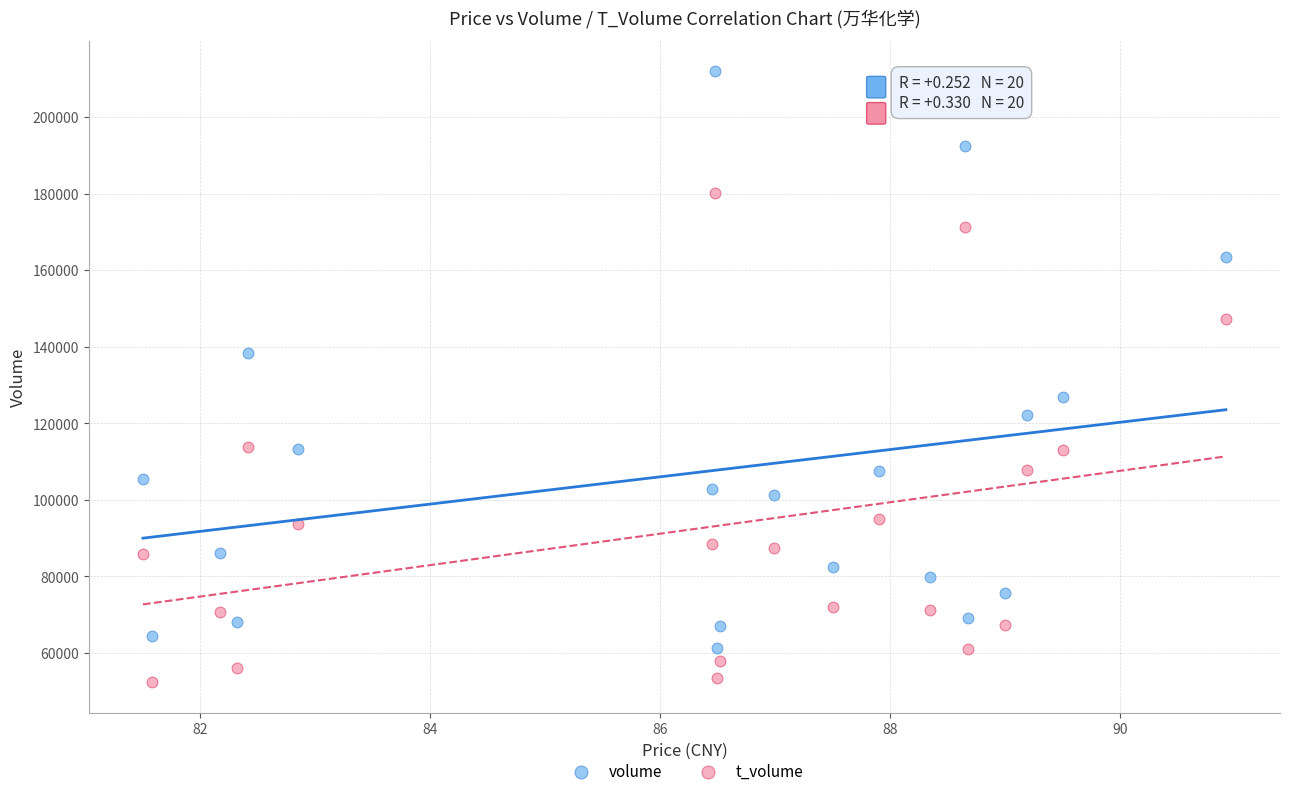

Across all data points, what is the range of Y values (max minus min)?

159615